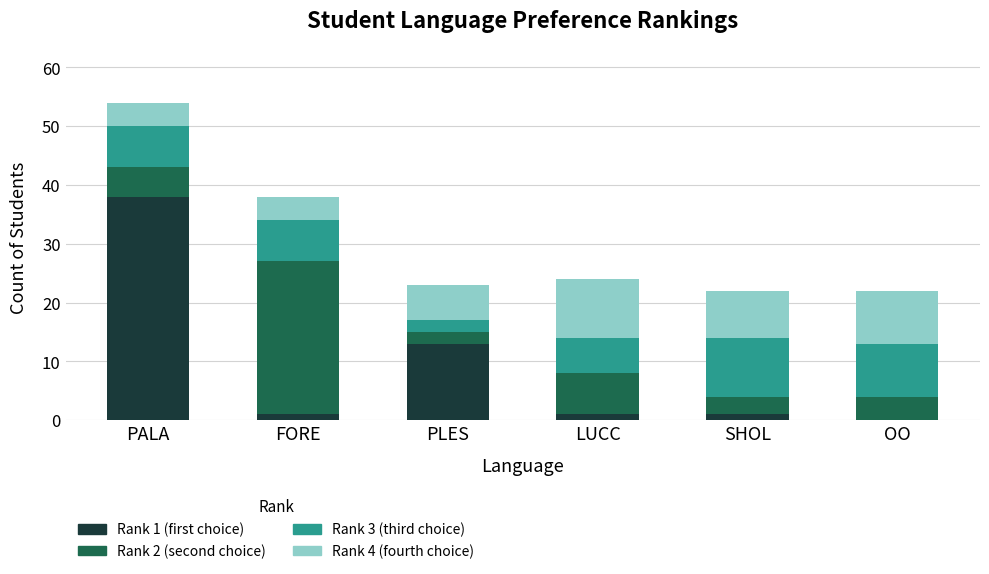

Which category has the highest value in the Rank 1 (first choice) series?

PALA